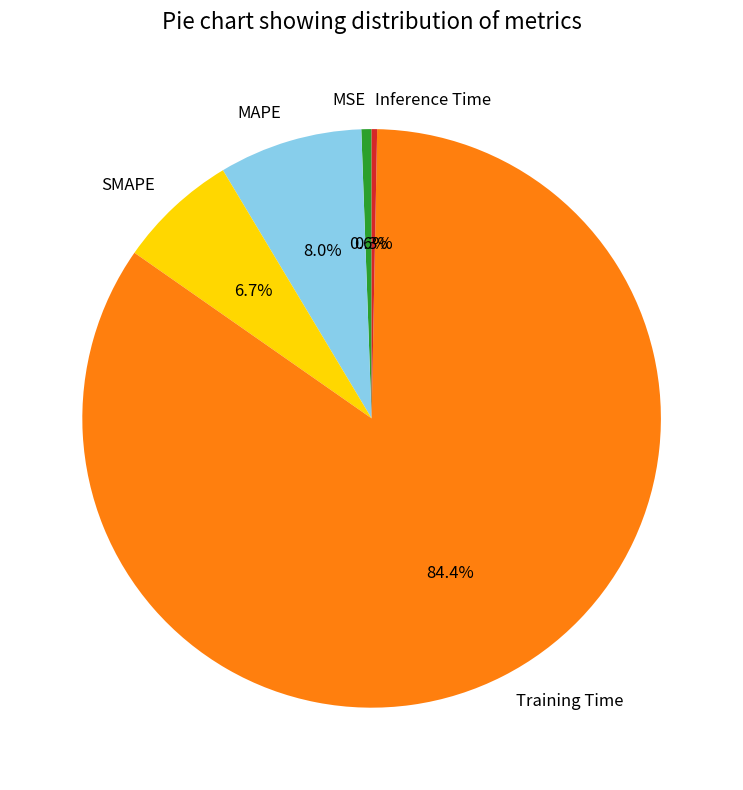

The Training Time slice represents 84% of the pie. True or false?

True